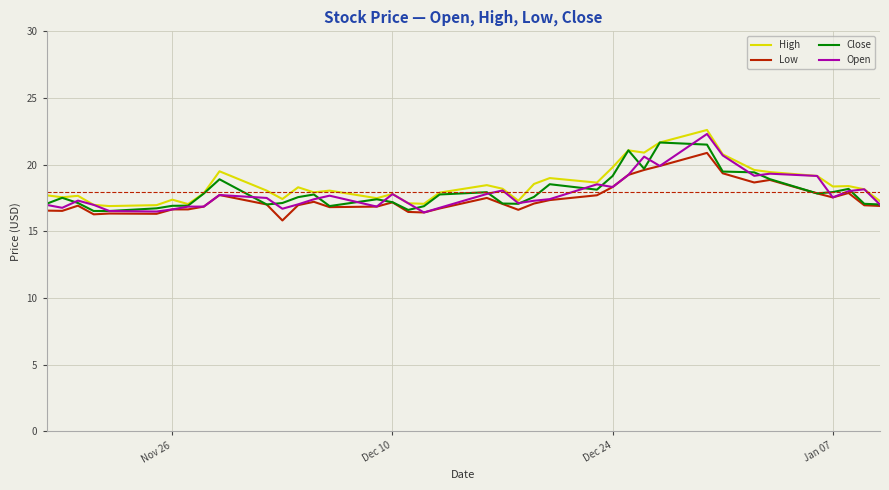

What is the greatest value displayed?

22.6